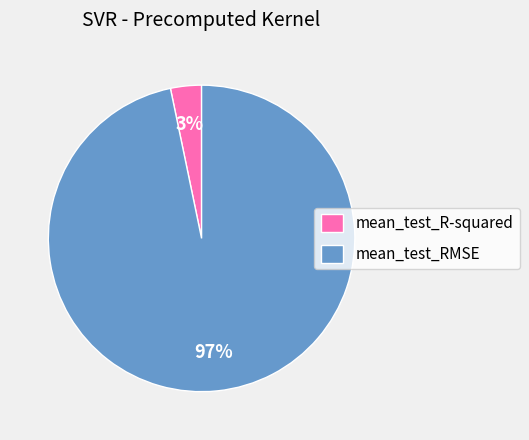

The mean_test_RMSE slice represents 97% of the pie. True or false?

True